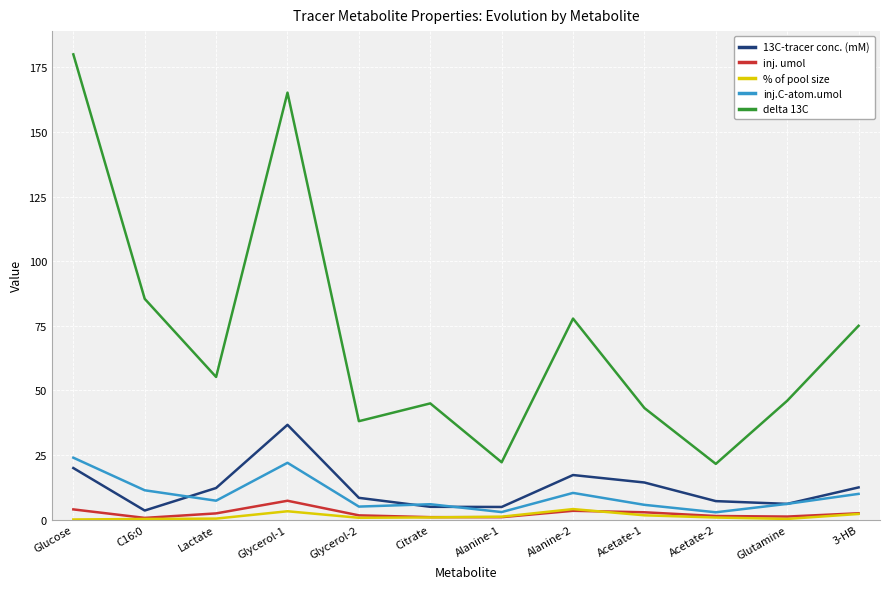

How many distinct data groups are displayed?

5